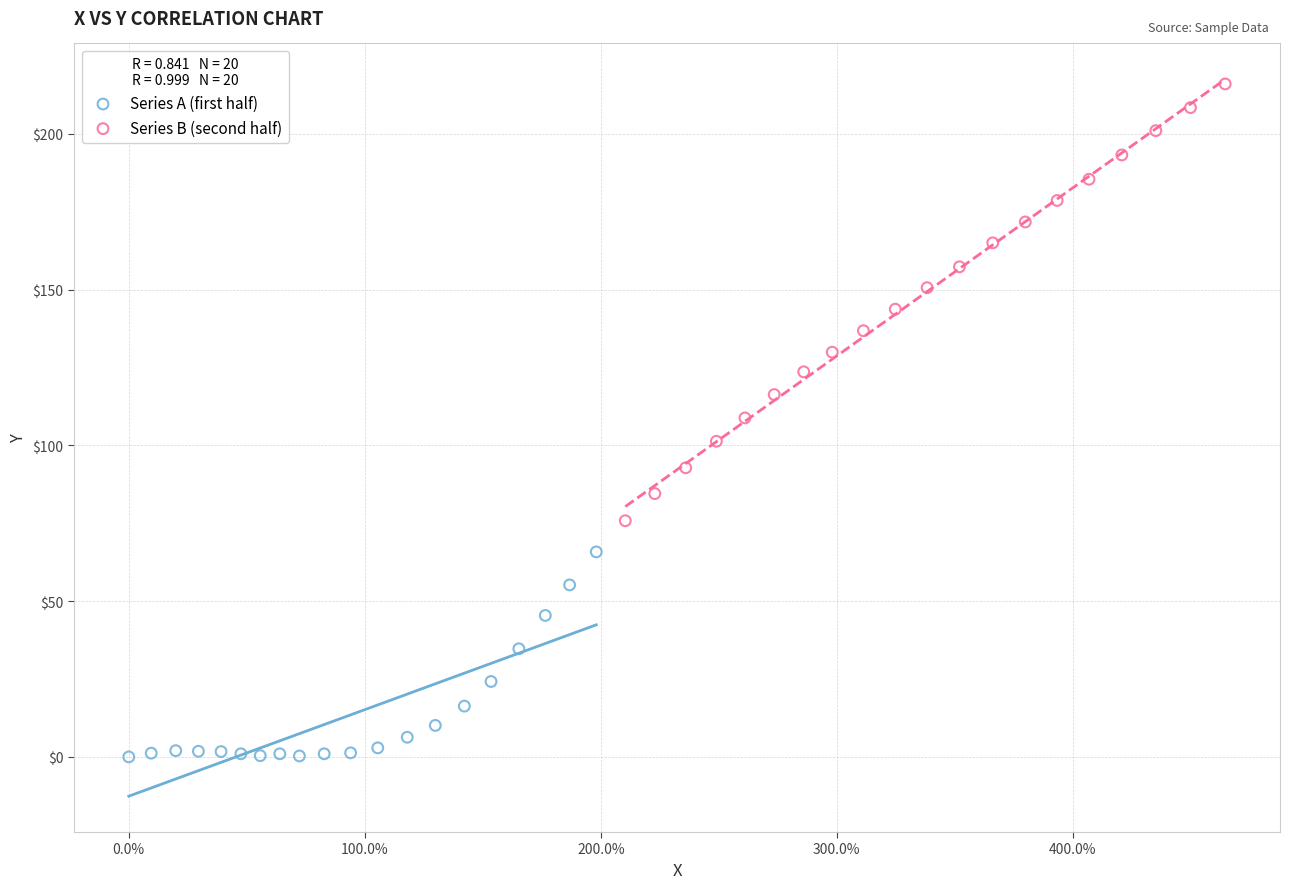

Which series has the largest Y range (max minus min)?

Series B (second half)